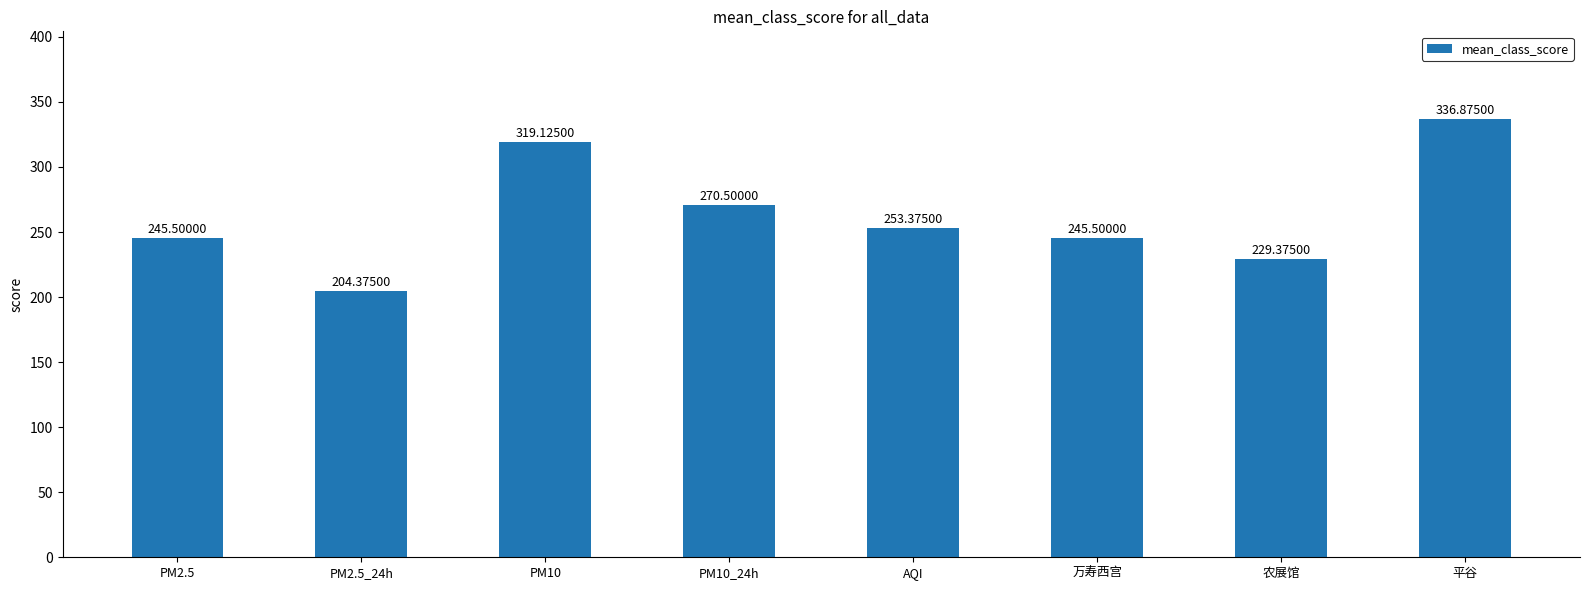

How many values exceed 253?

4